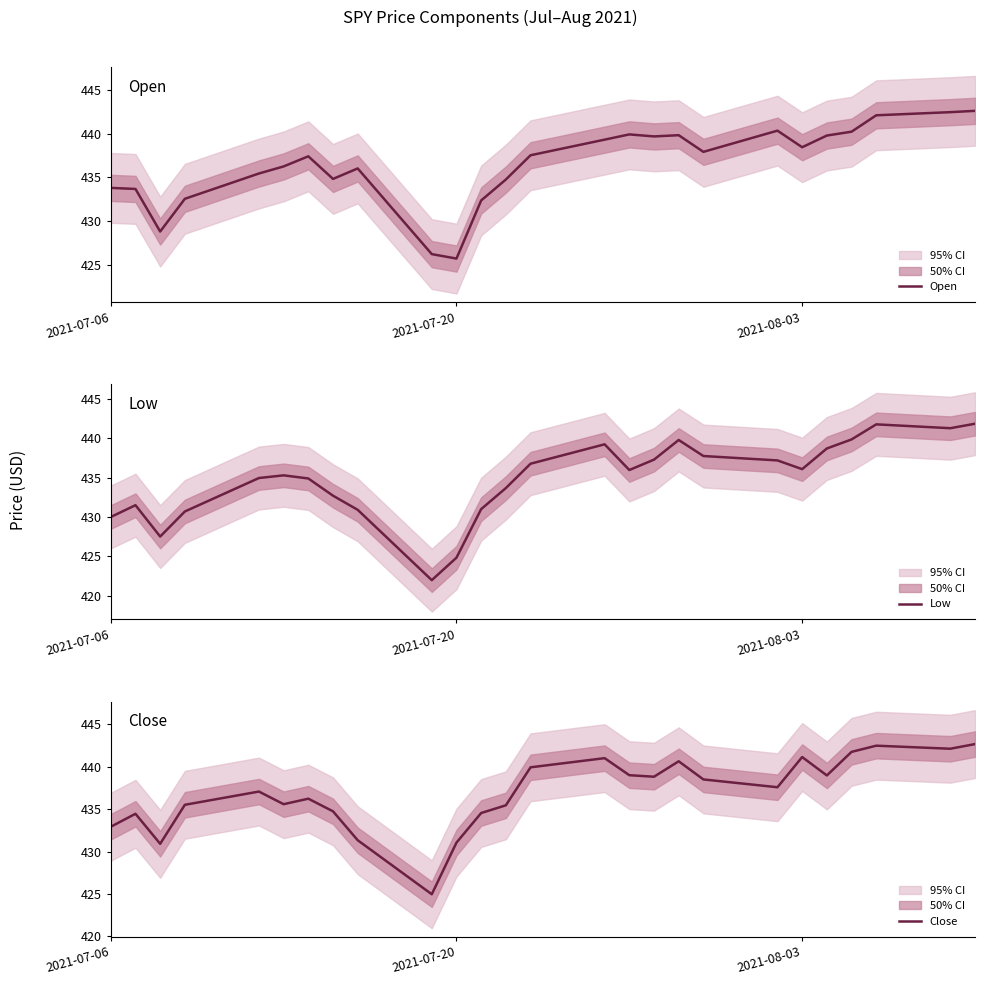

True or false: Open has a value of 120.3 at 2021-07-20.

False